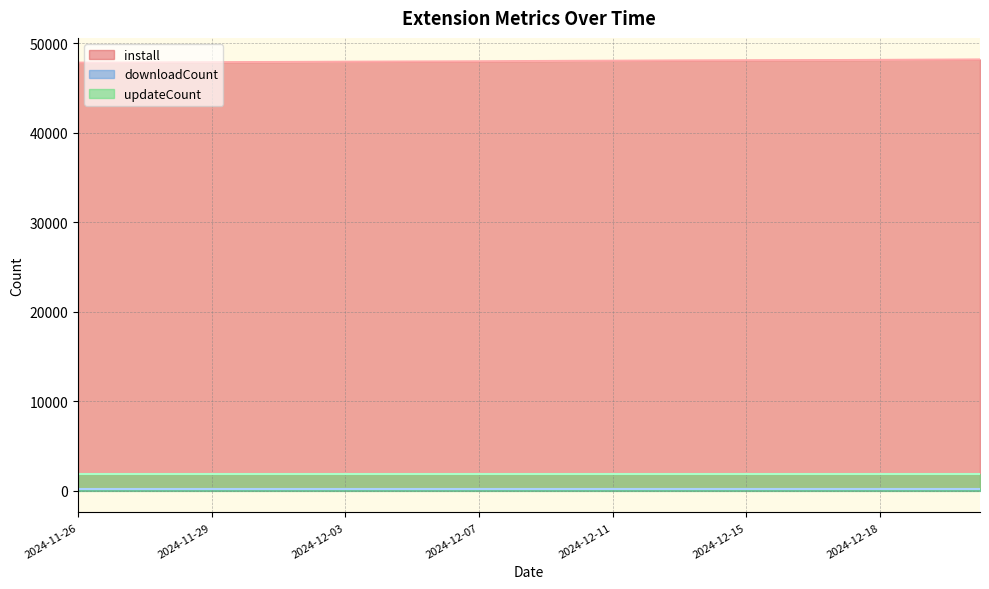

The downloadCount series shows 279 at 2024-12-02. True or false?

False